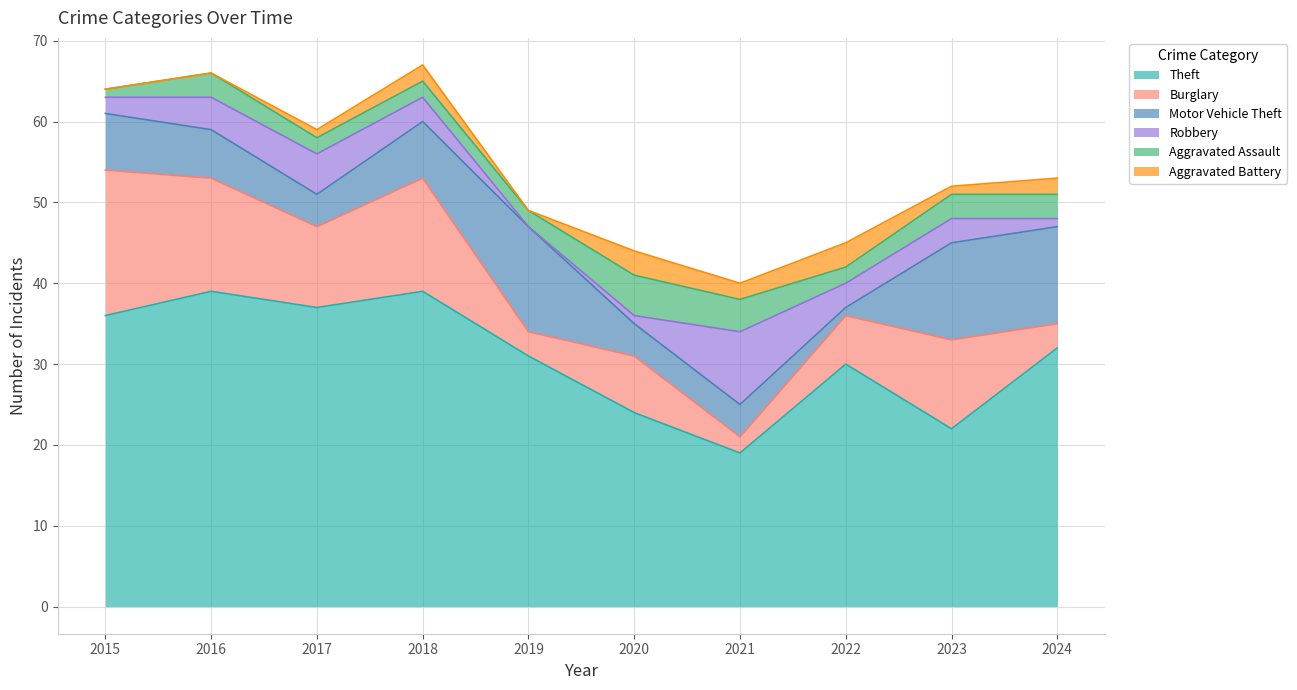

What is the difference between the highest and lowest values at 2023?

21